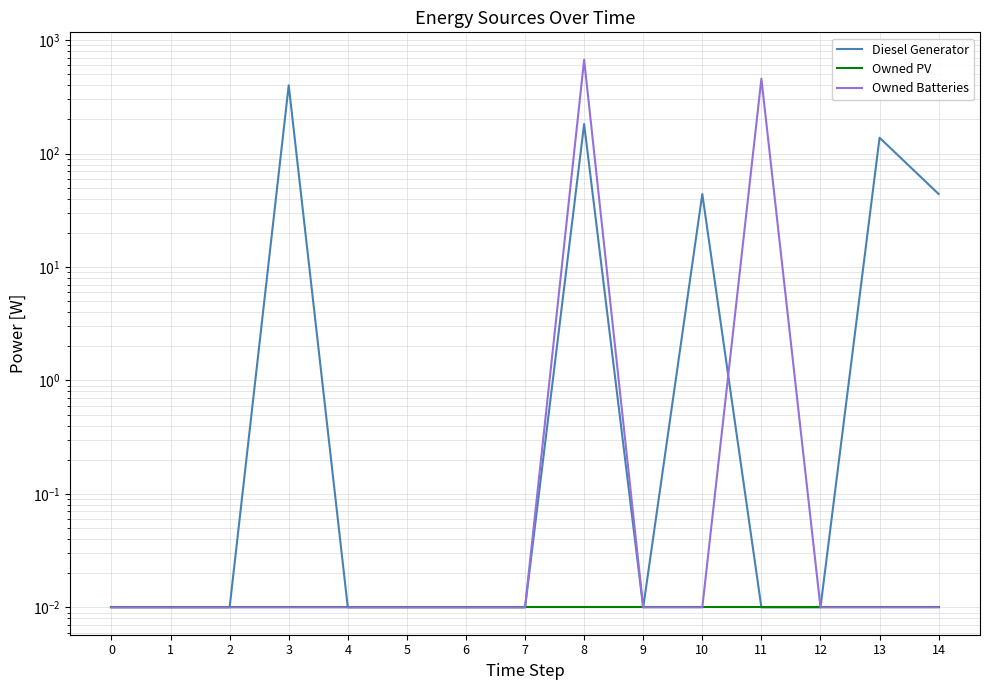

Which has a higher value, 14 or 7?

14